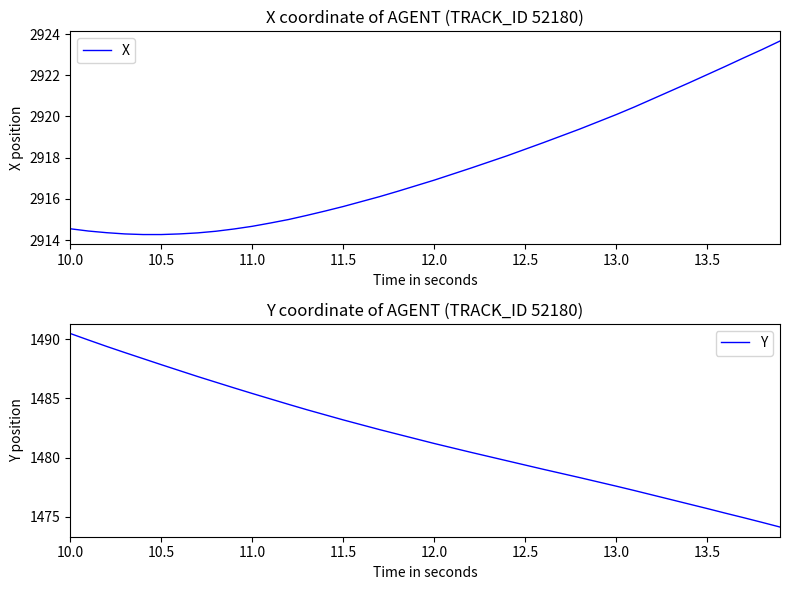

True or false: X and Y intersect in this chart.

False